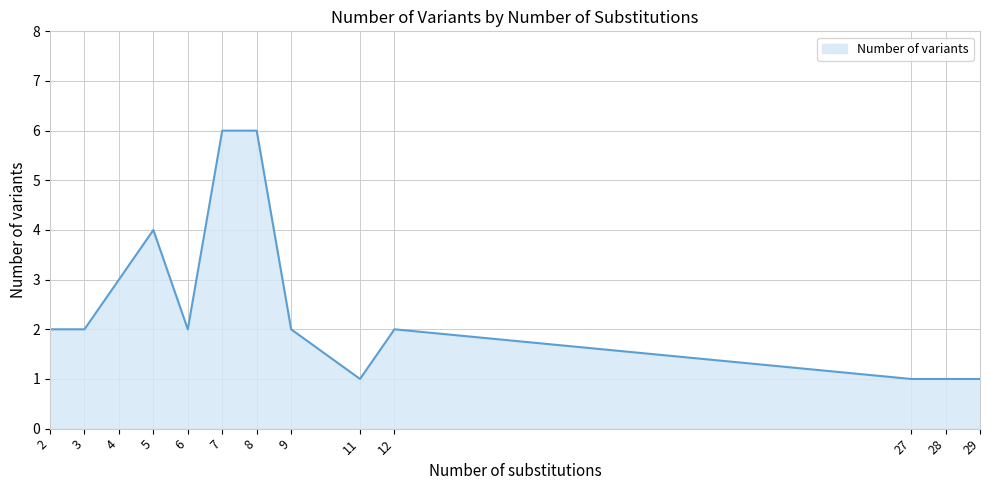

What is the difference between the maximum and minimum values?

5